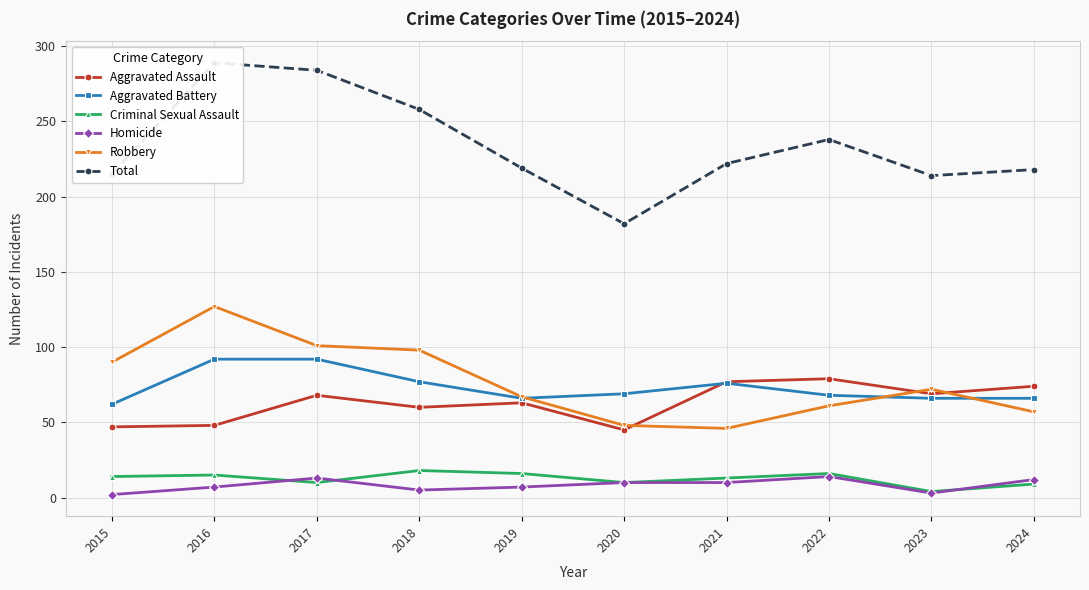

How many lines are shown in the chart?

6